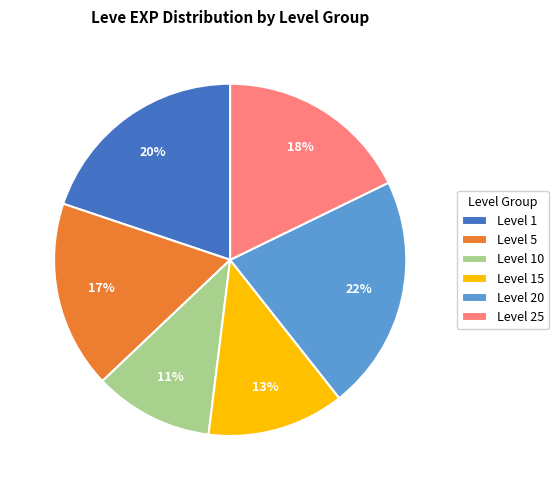

What is the largest slice in the pie chart?

Level 20